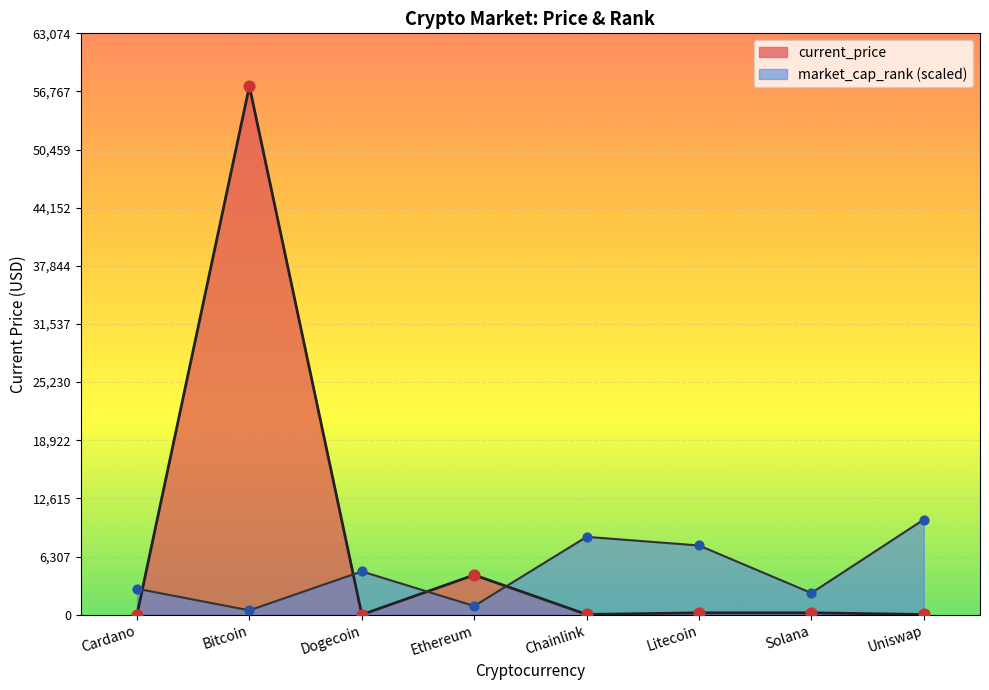

Which series contains the highest Y value?

current_price